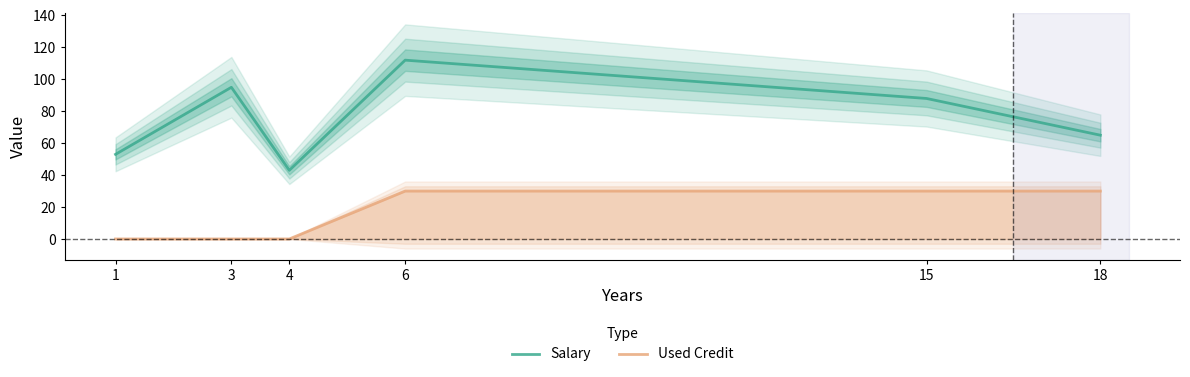

Reading left to right, list all the values displayed in this chart.

Salary: 1=53	3=95	4=43	6=112	15=88	18=65
Used Credit: 1=0	3=0	4=0	6=30	15=30	18=30